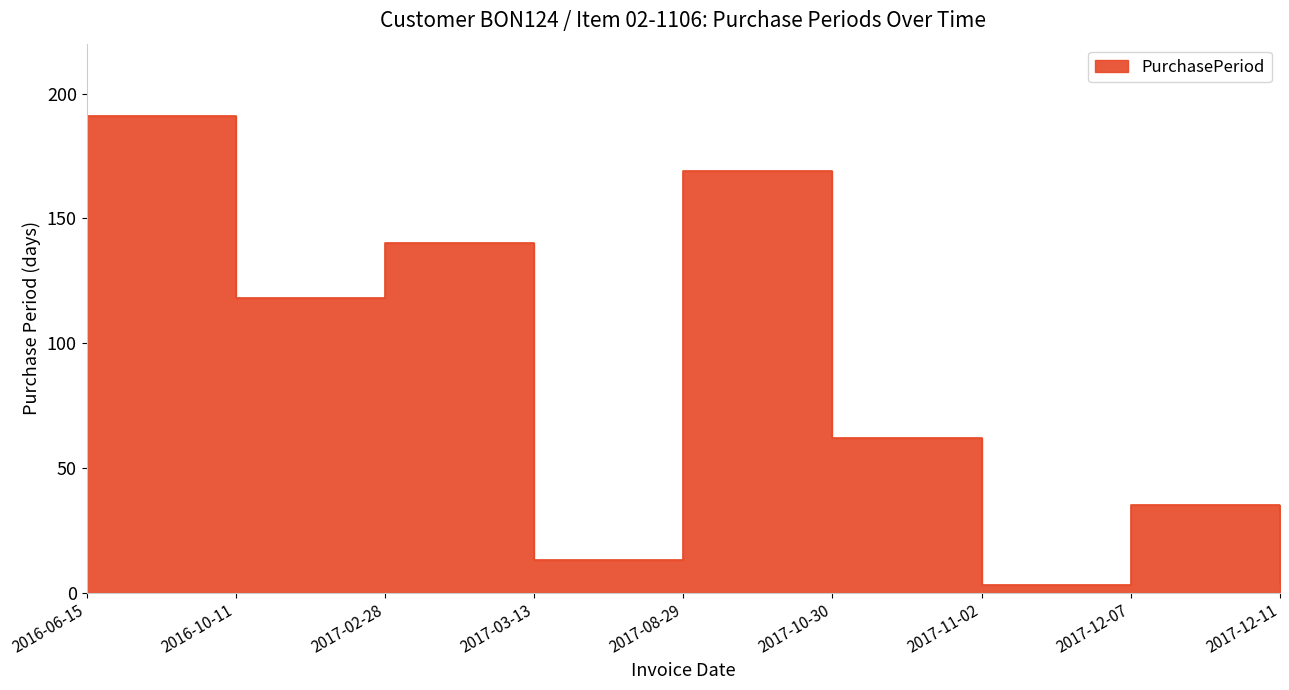

How many values are below 62?

4